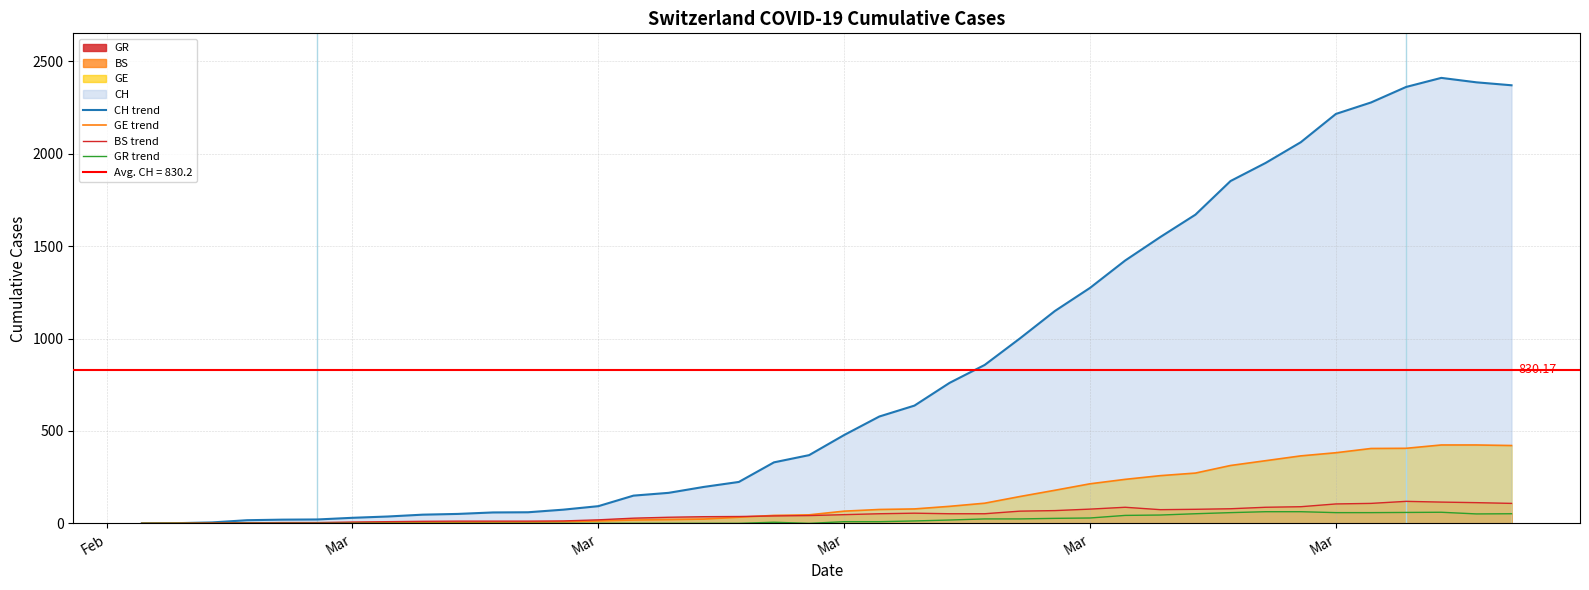

What is the sum of all GE trend values?

5450